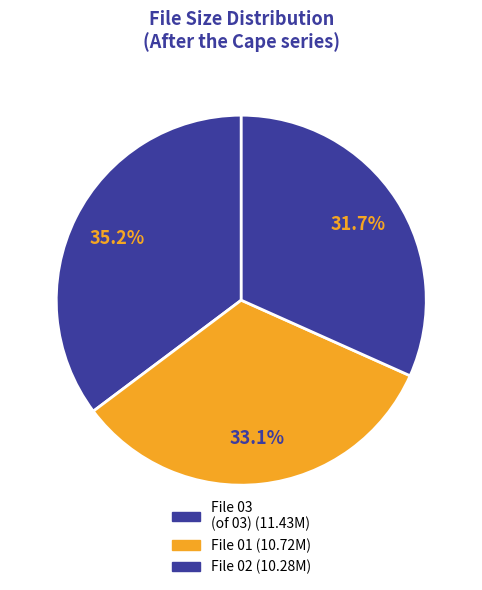

How many segments does this pie chart have?

3